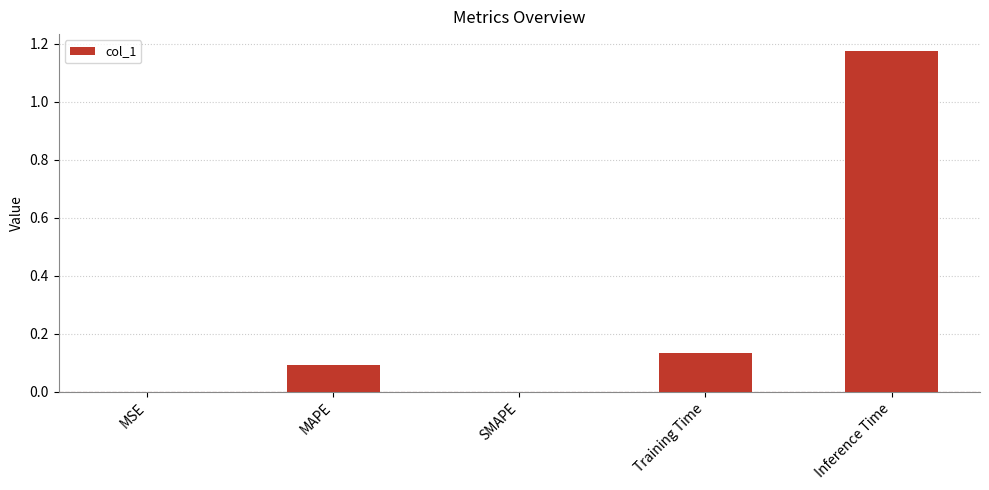

The value at SMAPE is -0.5. True or false?

False